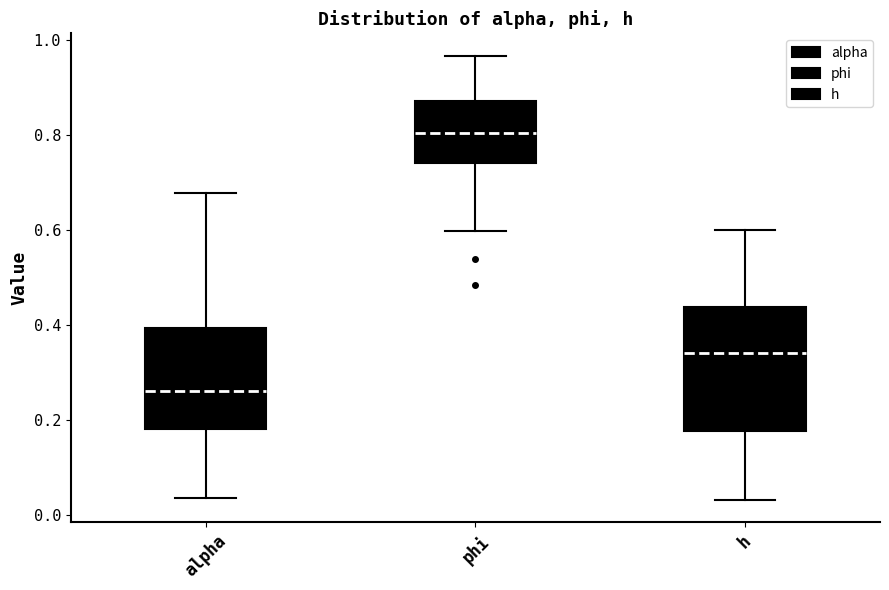

Where is the upper edge of the box for alpha on the y-axis? The values are not printed on the chart, so give them approximately, as read against the axis.

0.40